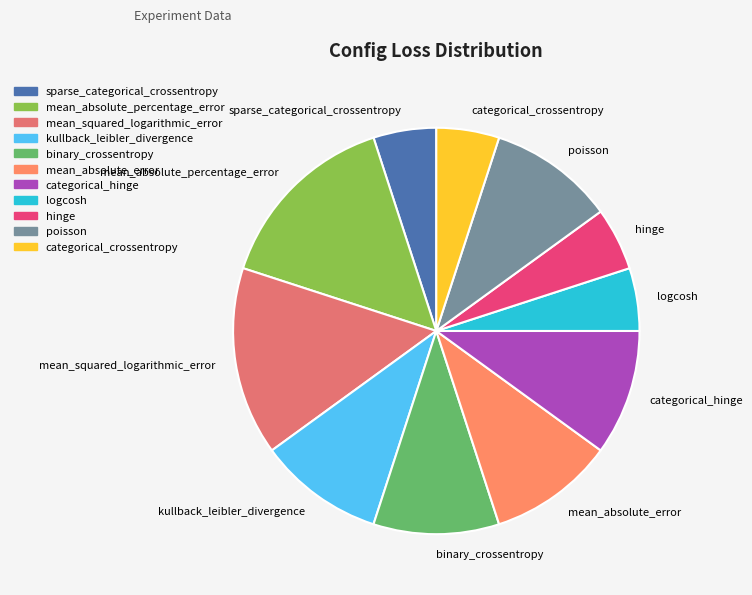

How many segments does this pie chart have?

11